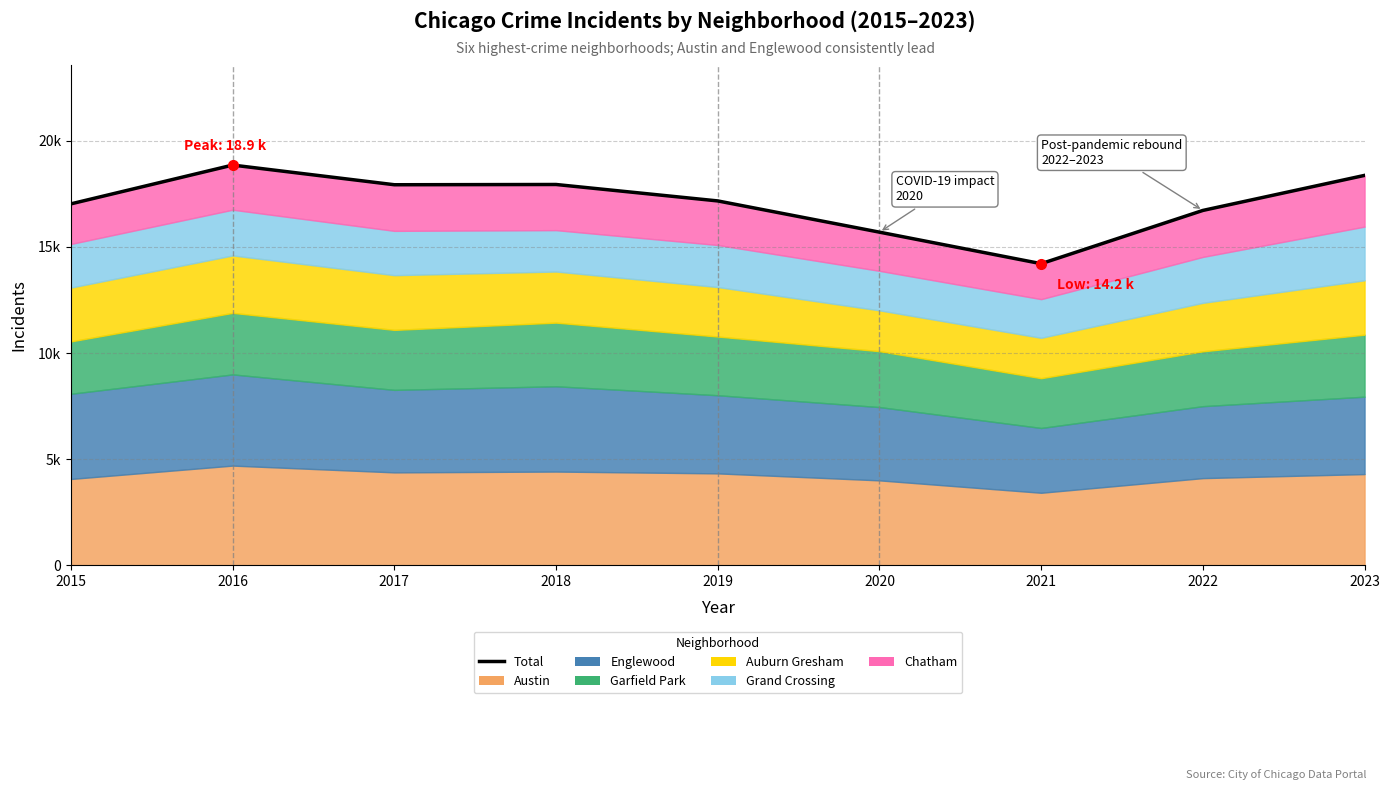

Does the chart have visible grid lines?

Yes